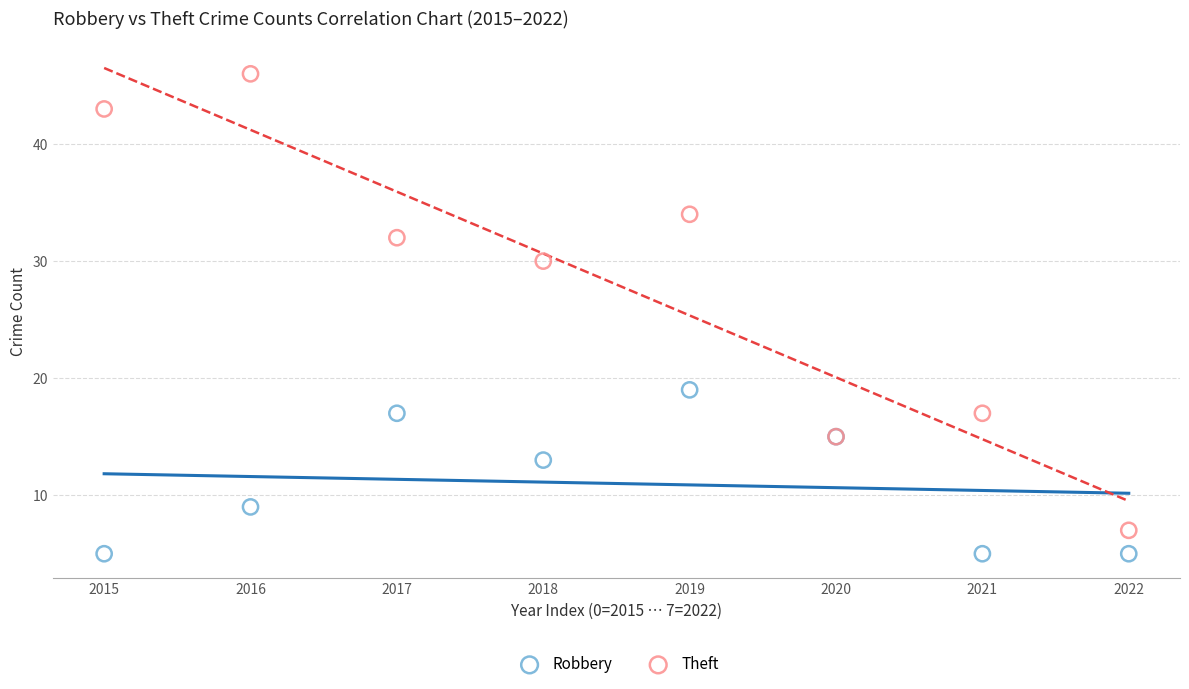

Which series has the widest spread of Y values?

Theft